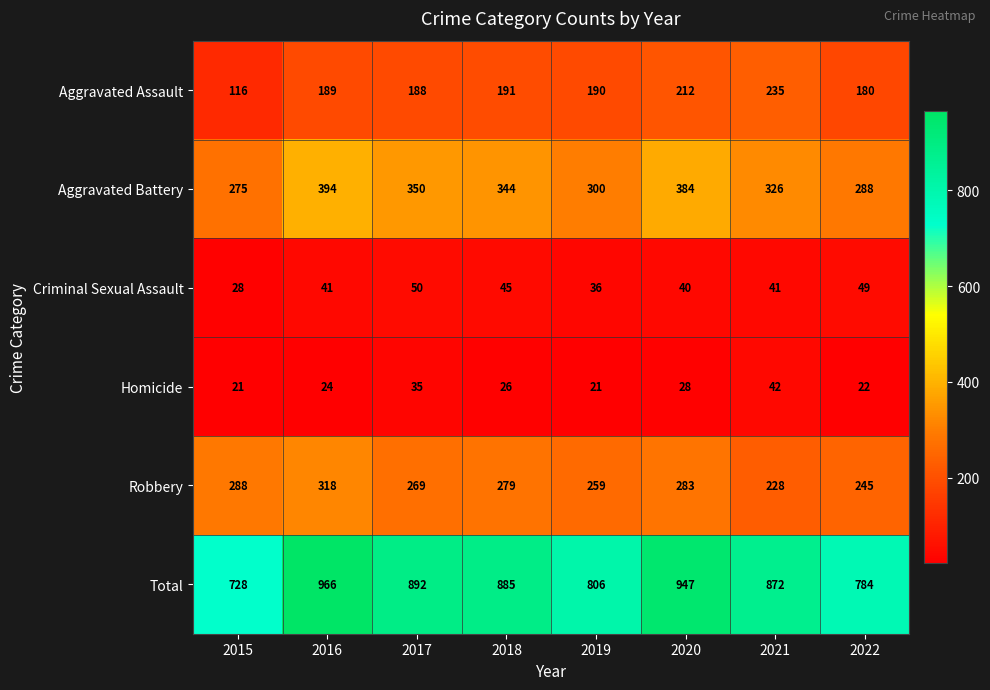

Which category has the highest value across all series?

2016